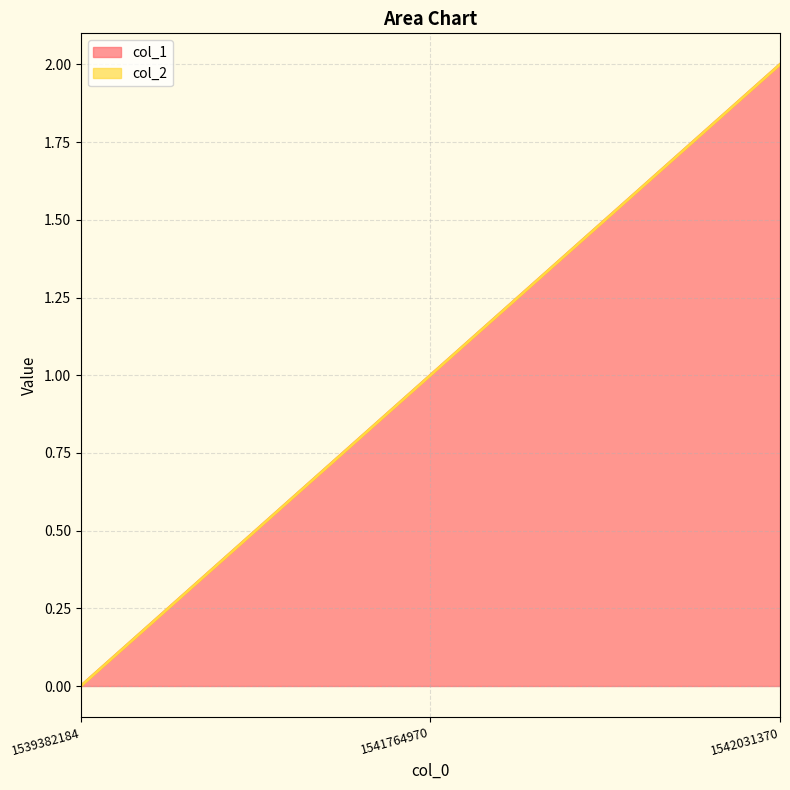

How many lines are shown in the chart?

2